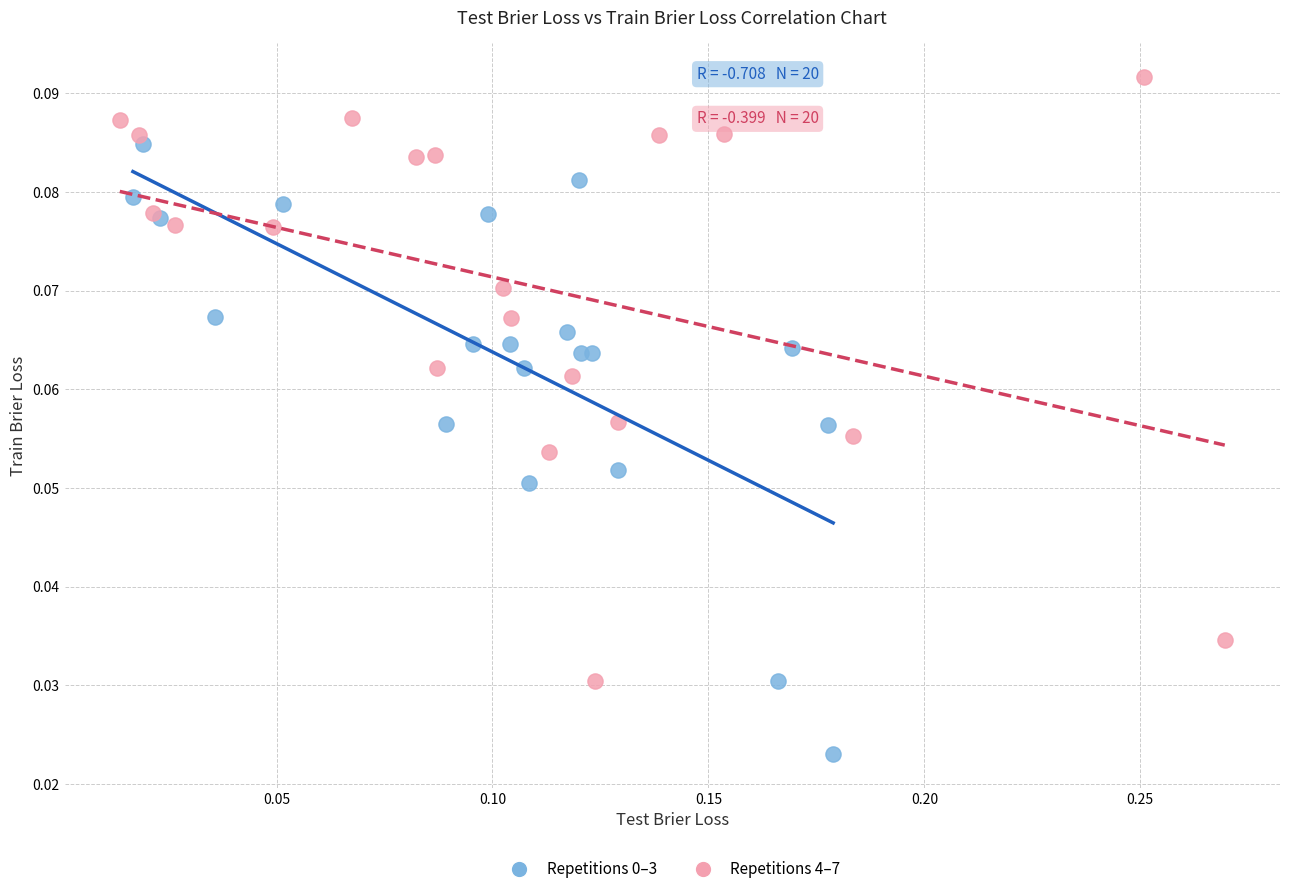

Which series reaches the maximum Y coordinate?

Repetitions 4–7